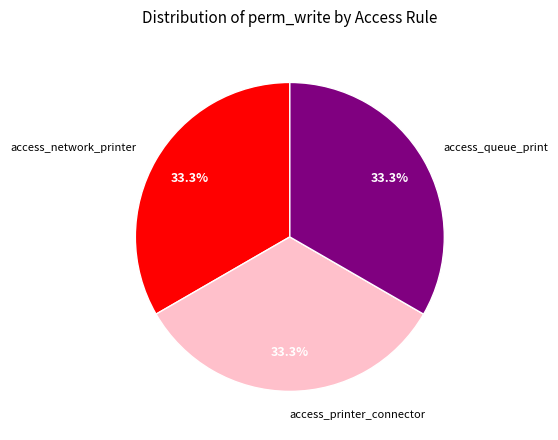

The access_printer_connector slice represents 44% of the pie. True or false?

False